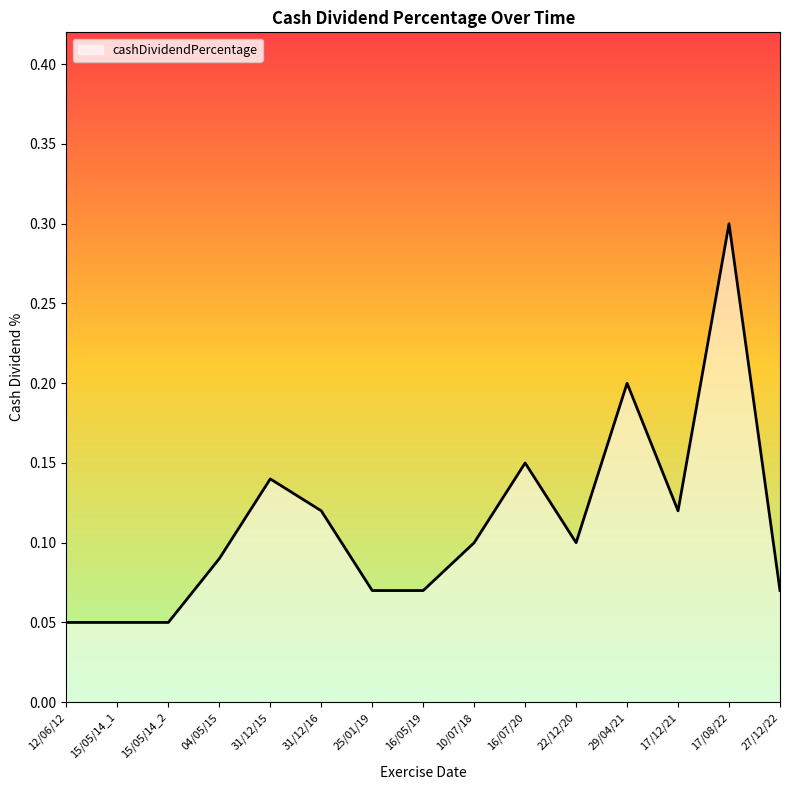

The chart shows a value of 0.1 at 17/12/21. True or false?

True